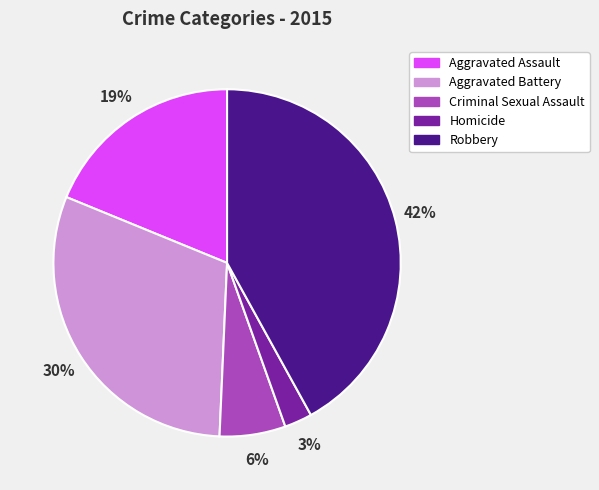

Is it true that Aggravated Battery is 45% of the pie?

False